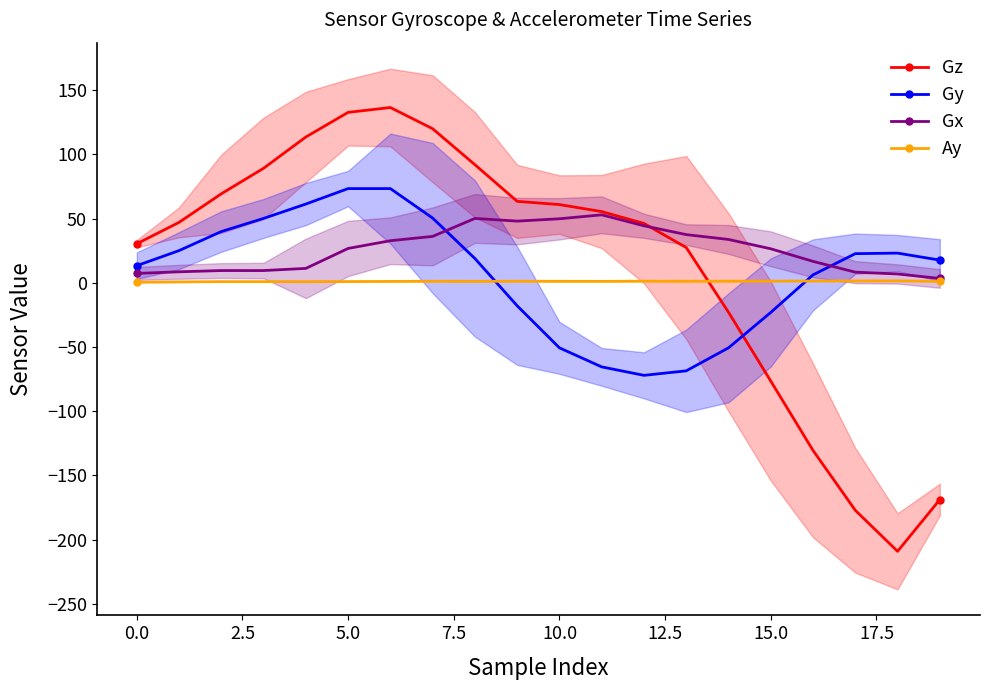

What is the highest value of the Gx series?

52.9